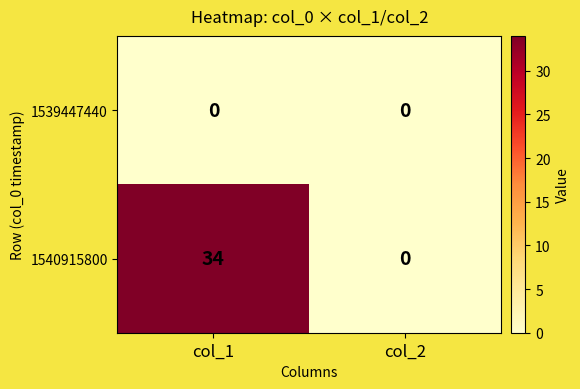

The 1540915800 series shows 0 at col_2. True or false?

True